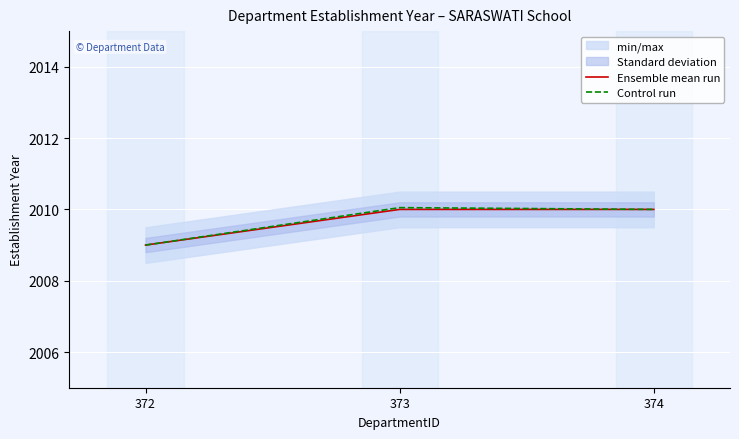

Which series has the widest spread of values?

Control run